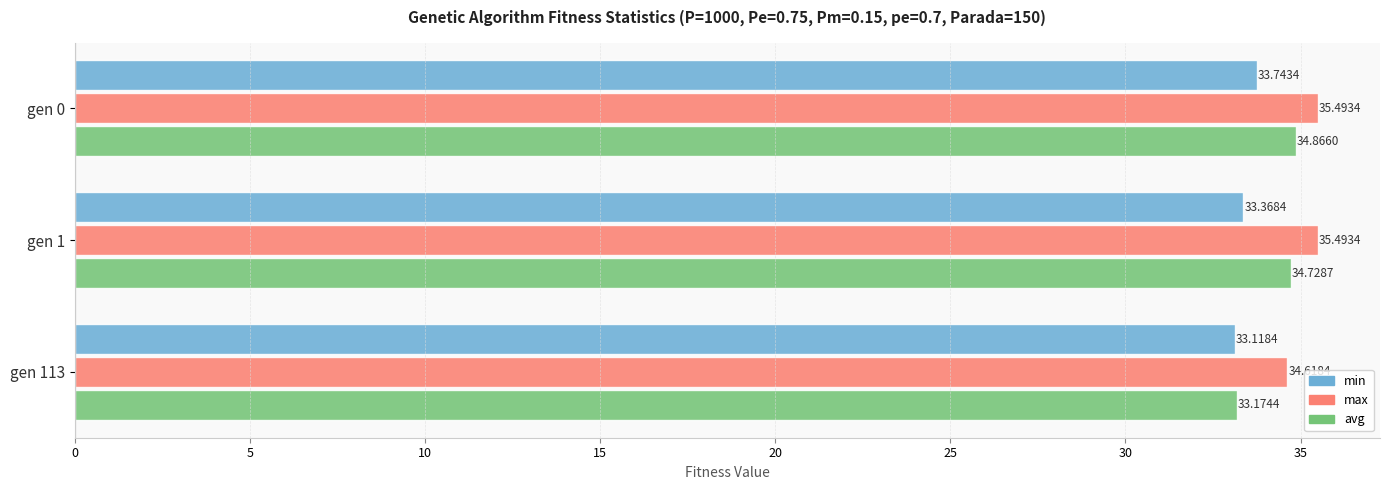

What is the greatest value displayed?

35.5